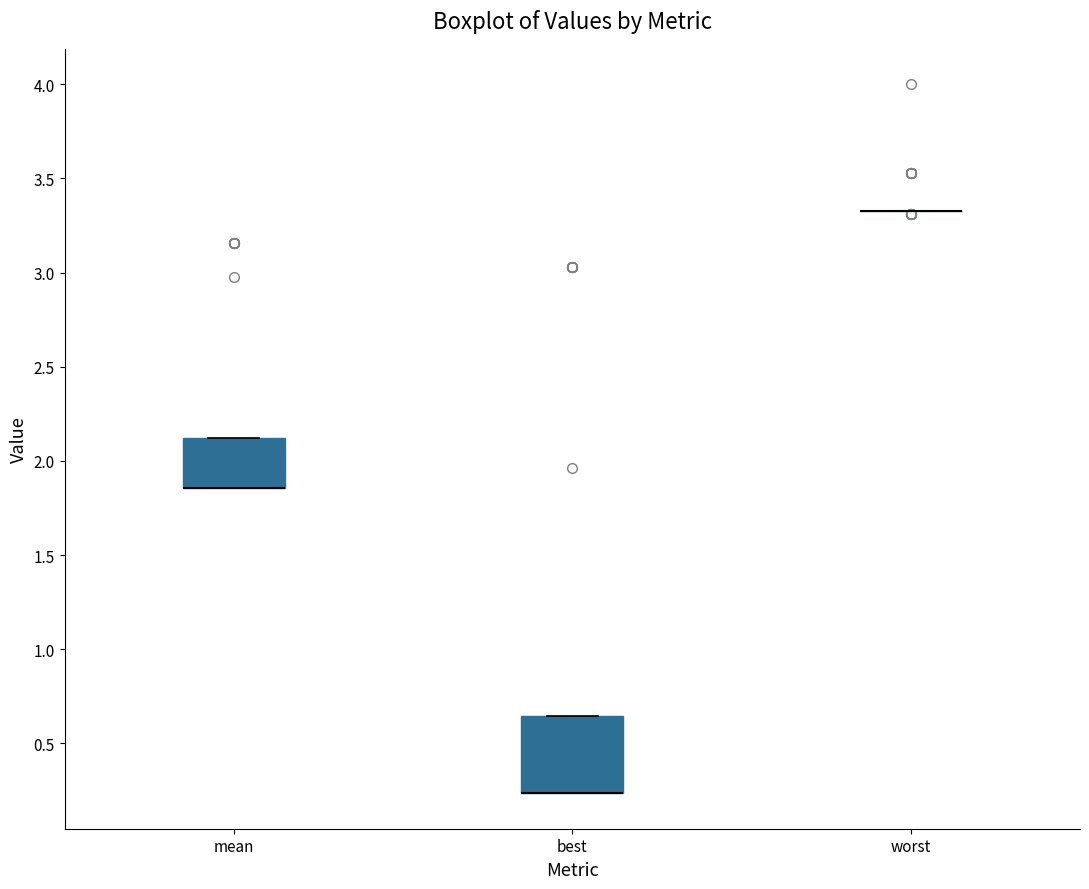

Reading left to right, read every box against the y-axis: the position of its median line, the range the box covers, and the ends of its whiskers. The values are not printed on the chart, so give them approximately, as read against the axis.

mean: median 1.85 (drawn on the box's lower edge), box 1.85 to 2.10, whiskers 1.85 to 2.10
best: median 0.25 (drawn on the box's lower edge), box 0.25 to 0.65, whiskers 0.25 to 0.65
worst: box collapsed to a line at 3.35, whiskers 3.35 to 3.35